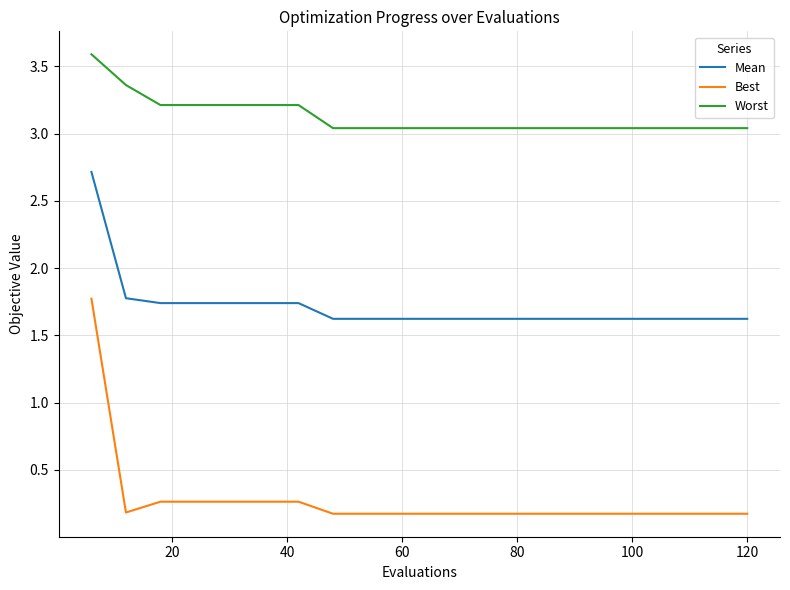

How many lines are shown in the chart?

3